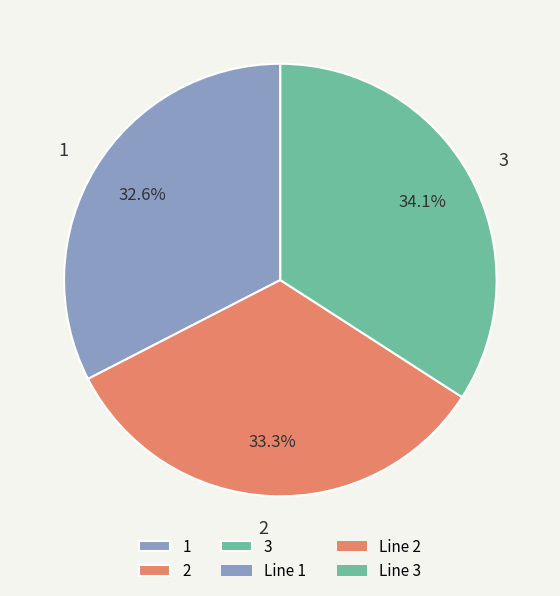

How many segments does this pie chart have?

3